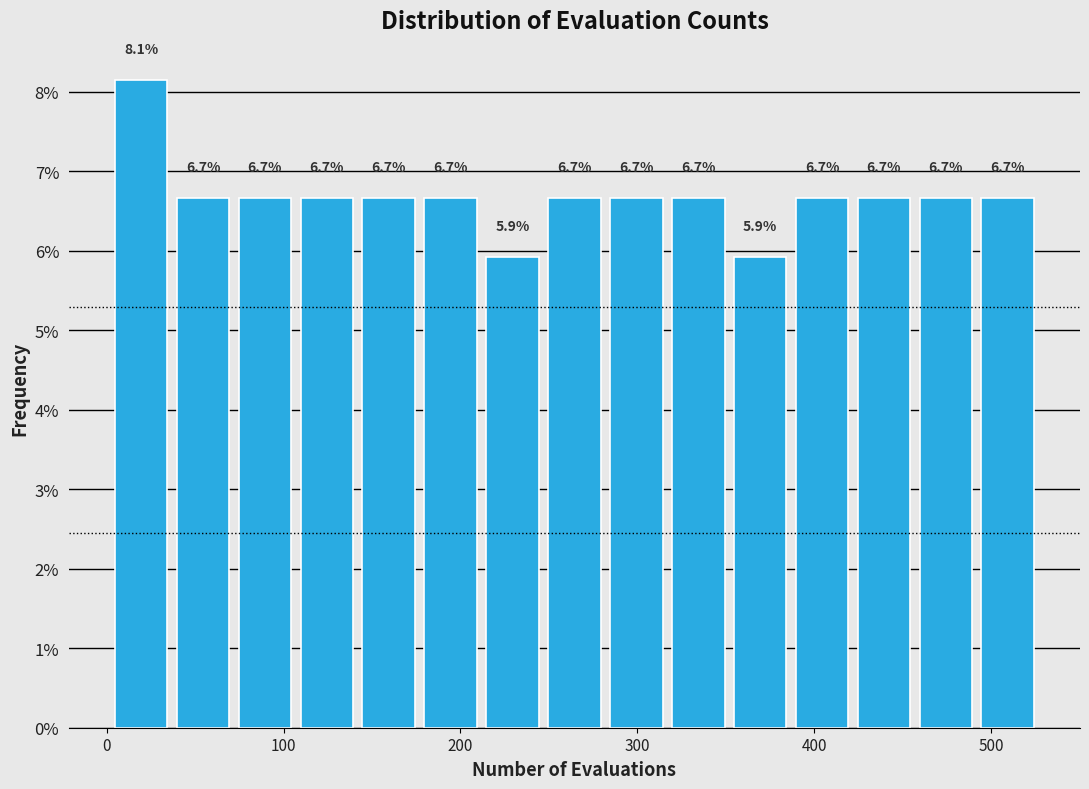

Read against the x-axis, roughly where is the centre of the tallest bar?

20